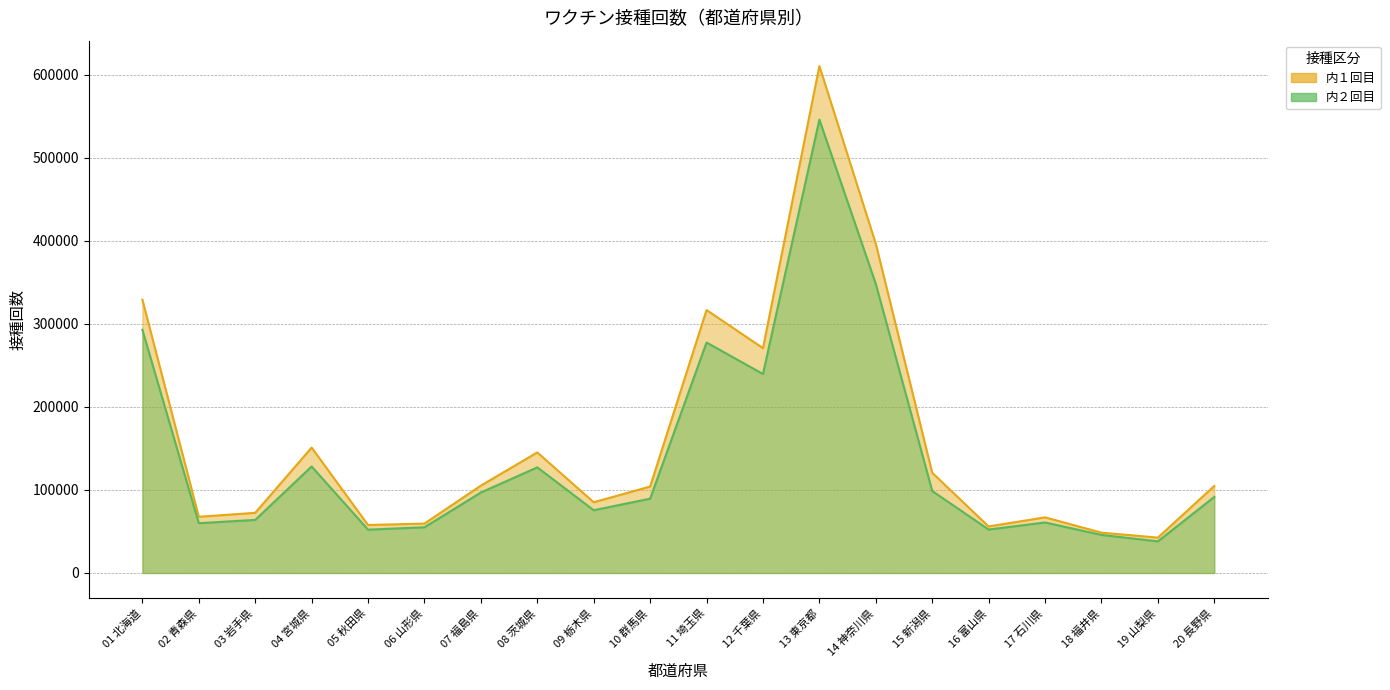

Rank the series by their maximum value, from highest to lowest.

内１回目, 内２回目